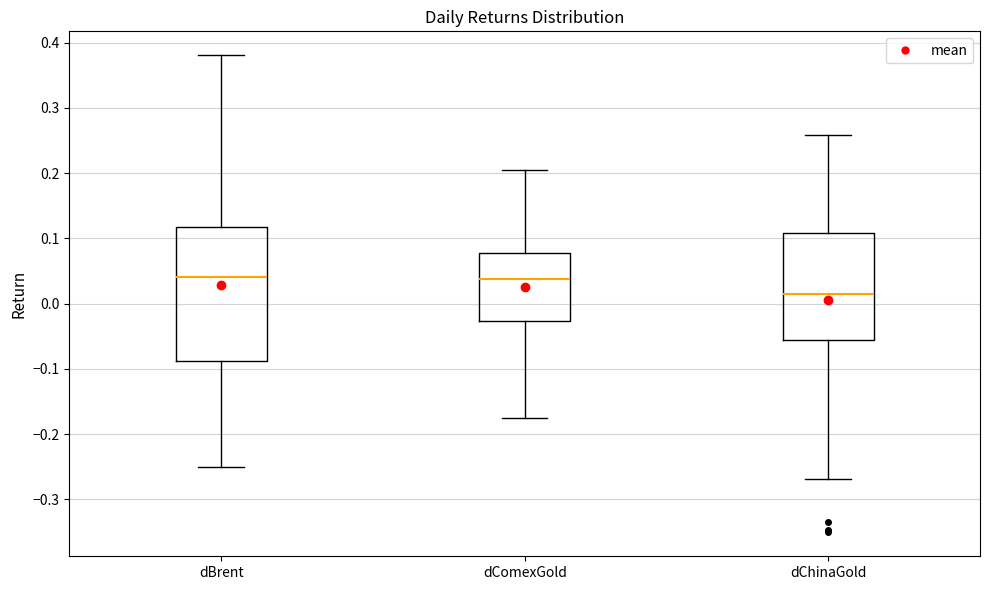

Reading left to right, transcribe this box plot: for each box, give where its median line is, the range the box spans, and where its two whiskers end, as read against the y-axis. The values are not printed on the chart, so give them approximately, as read against the axis.

dBrent: median 0.04, box -0.09 to 0.12, whiskers -0.25 to 0.38
dComexGold: median 0.04, box -0.03 to 0.08, whiskers -0.18 to 0.20
dChinaGold: median 0.01, box -0.06 to 0.11, whiskers -0.27 to 0.26